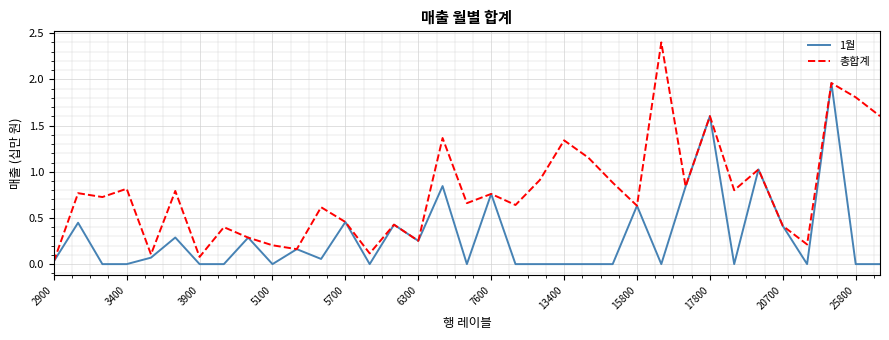

Rank the series by their maximum value, from lowest to highest.

1월, 총합계